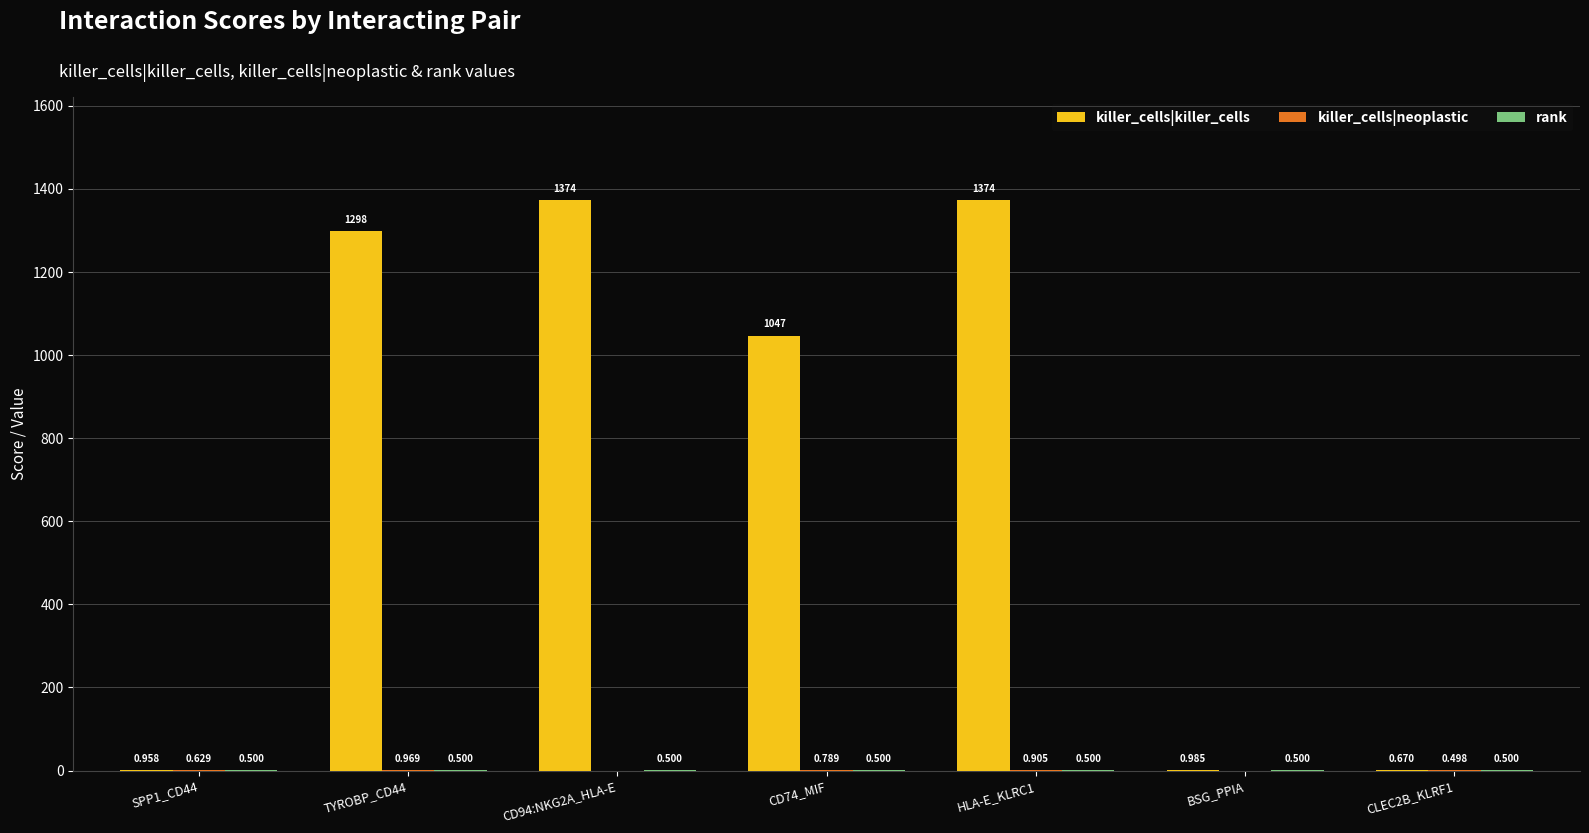

What is the total value across all series at BSG_PPIA?

1.5